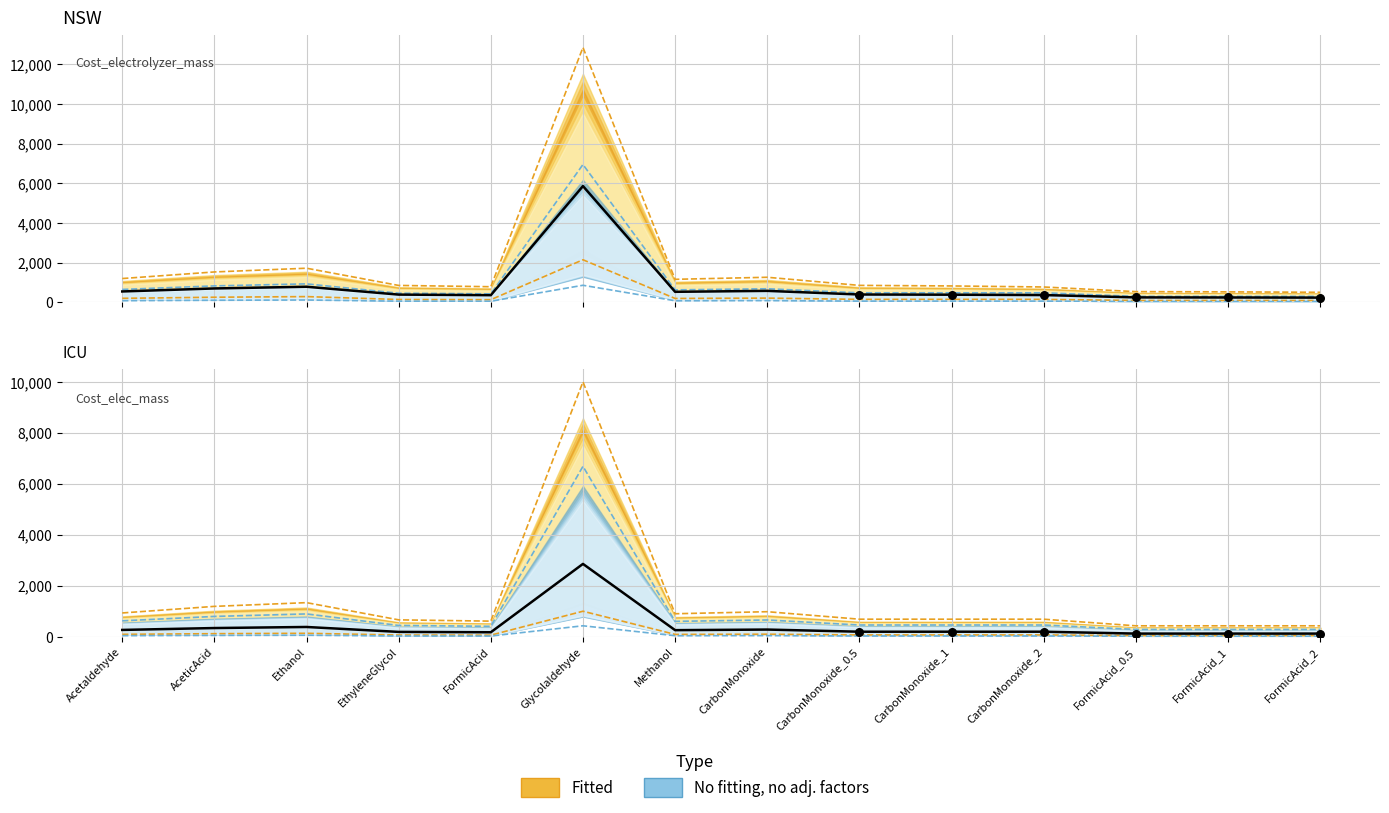

At which category is the sum across all series the highest?

Glycolaldehyde